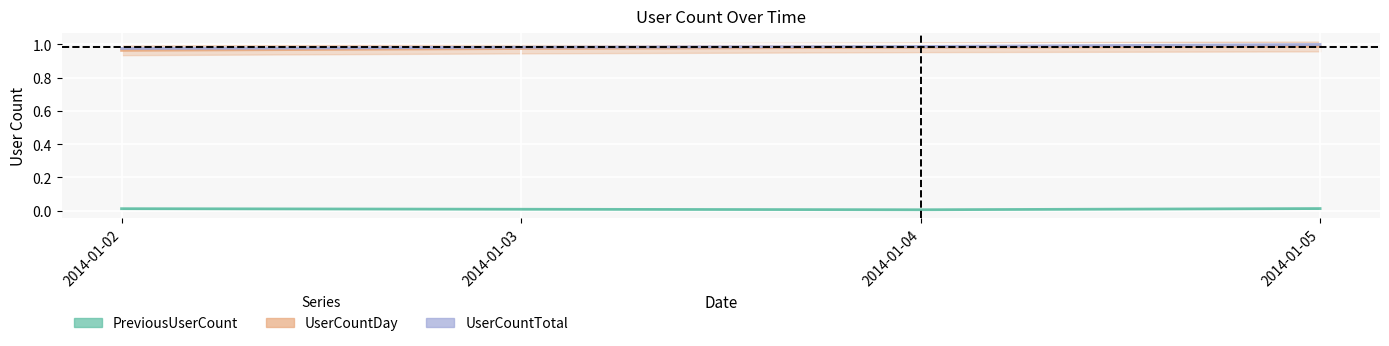

Where is UserCountTotal nearest to the value 0?

2014-01-02